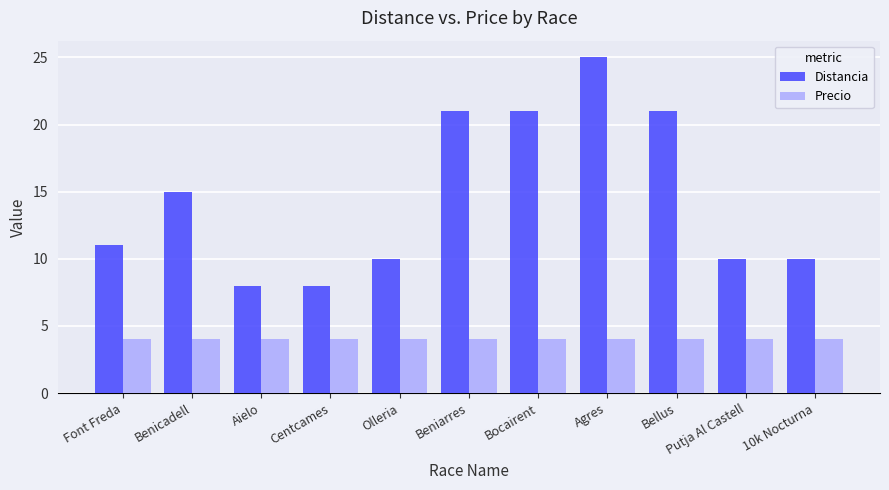

Where is Distancia nearest to the value 16?

Benicadell